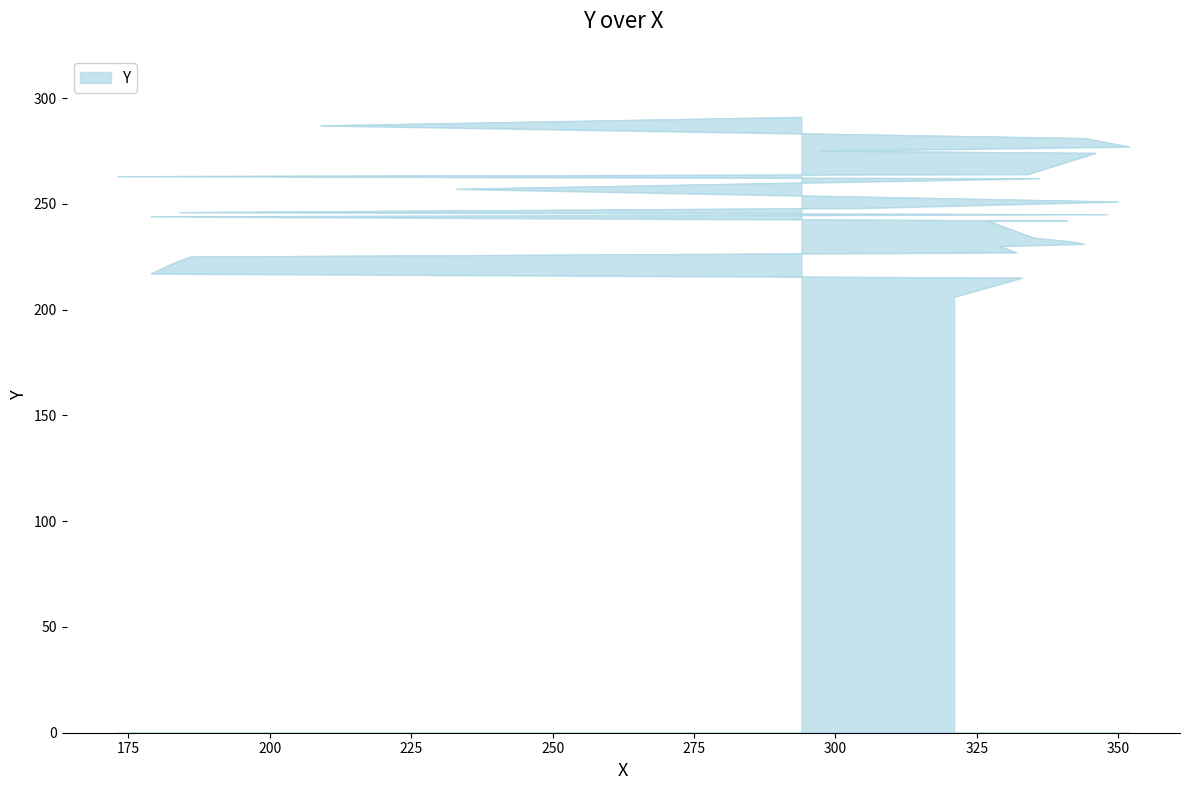

Read the value at 332.

227